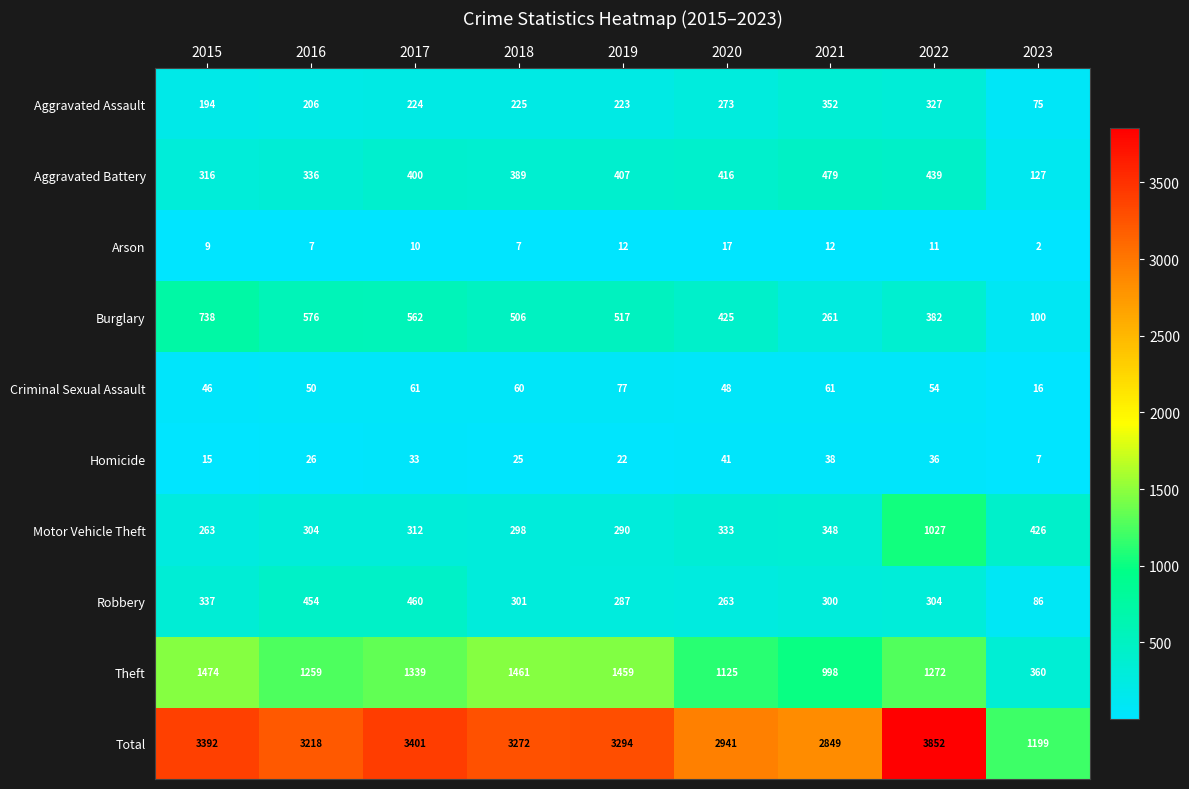

What is the sum of the Burglary values at 2023 and 2020?

525